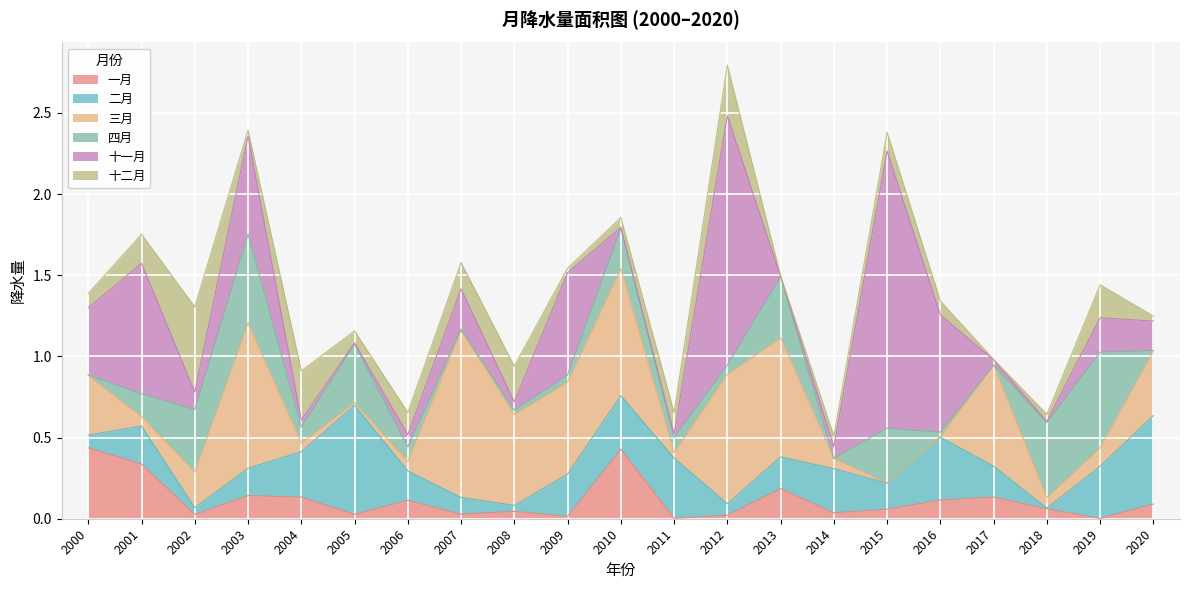

At which category does 四月 reach its first local valley?

2004